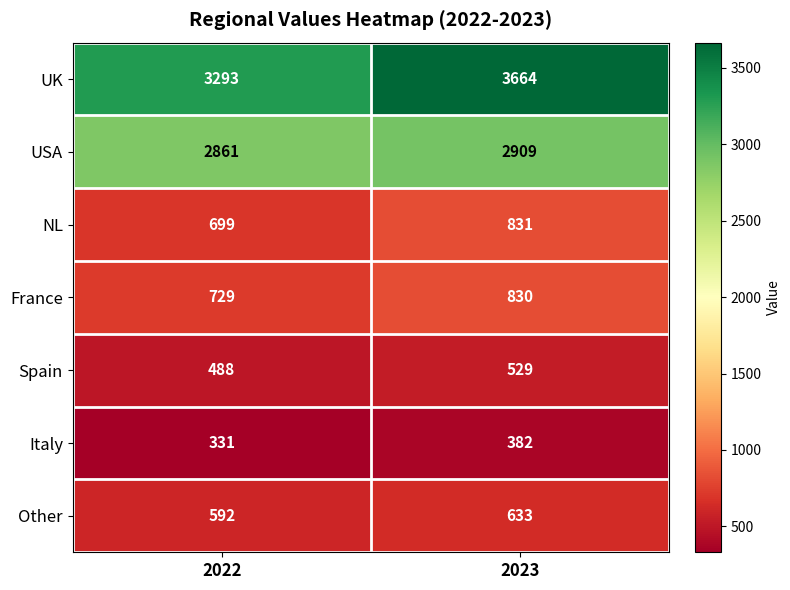

Is it true that France equals 830 at 2023?

True